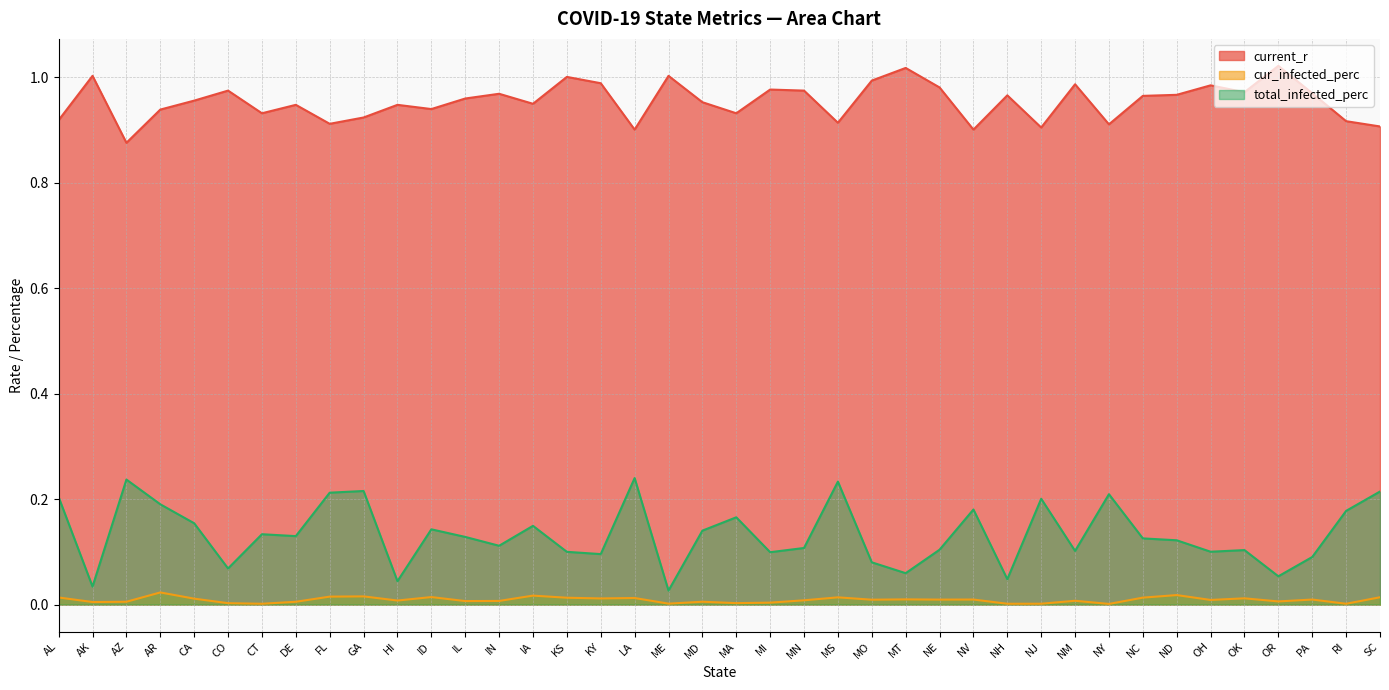

Rank the series at NY from lowest to highest value.

cur_infected_perc, total_infected_perc, current_r